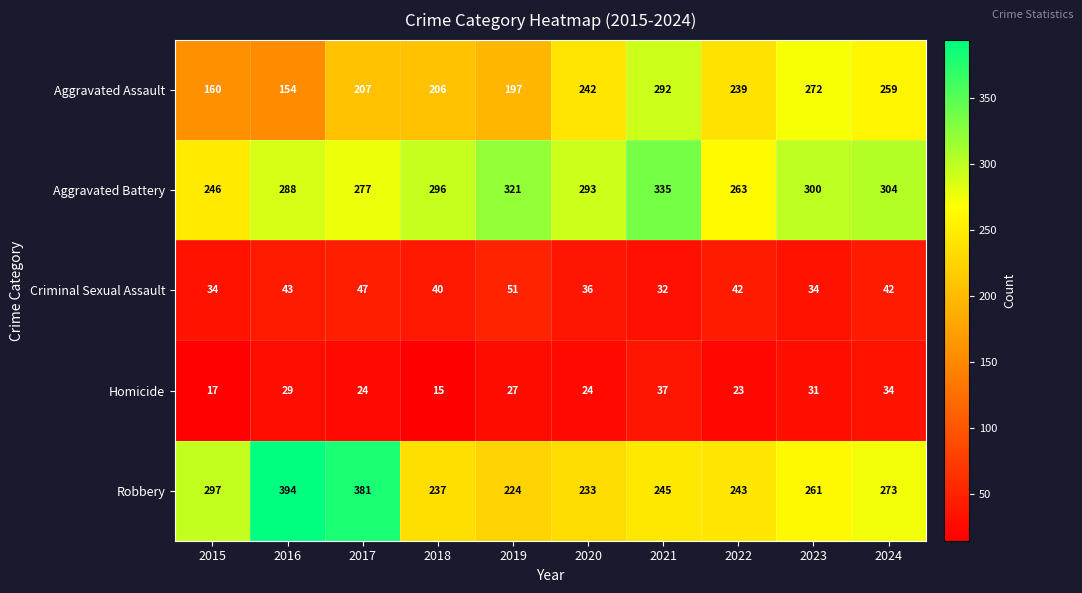

At which category does the chart reach its minimum across all series?

2018